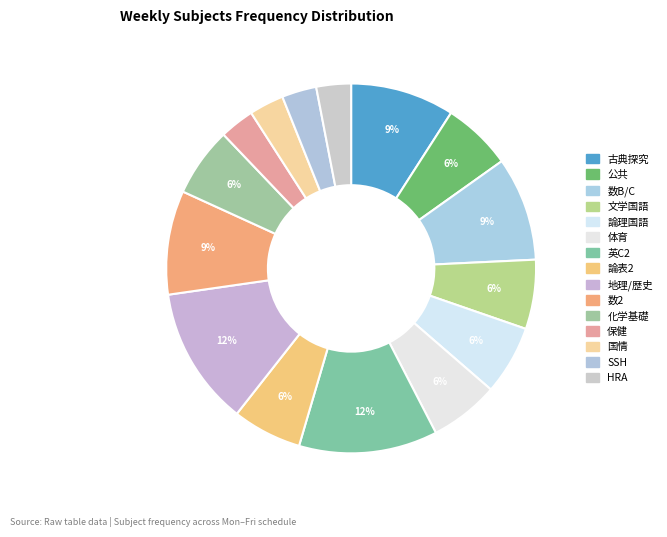

How many slices are in this pie chart?

15